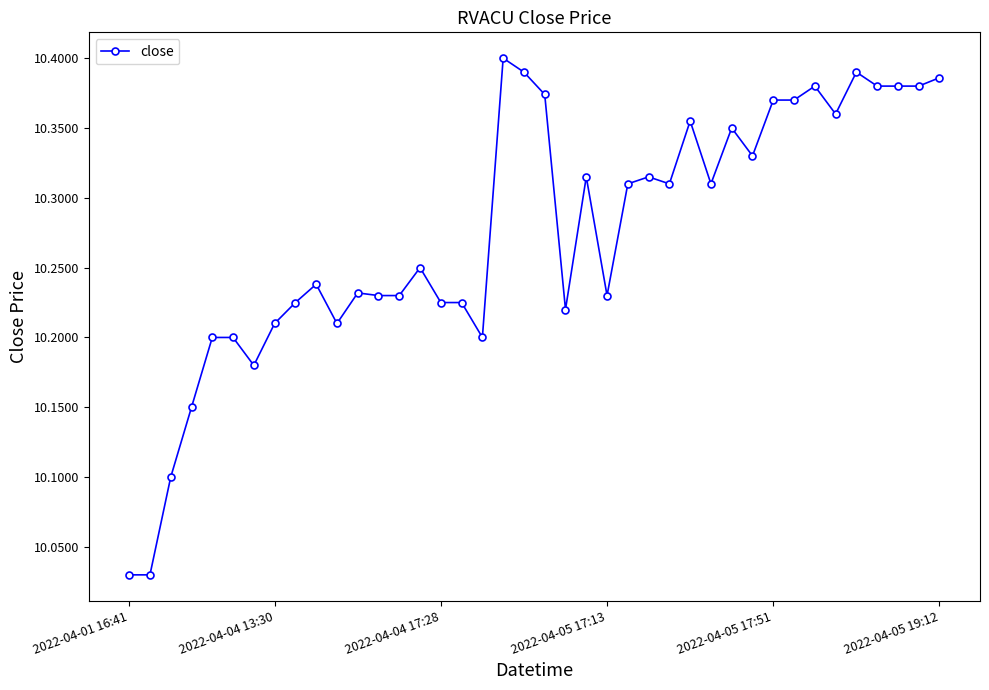

What is the sum of all values?

411.0